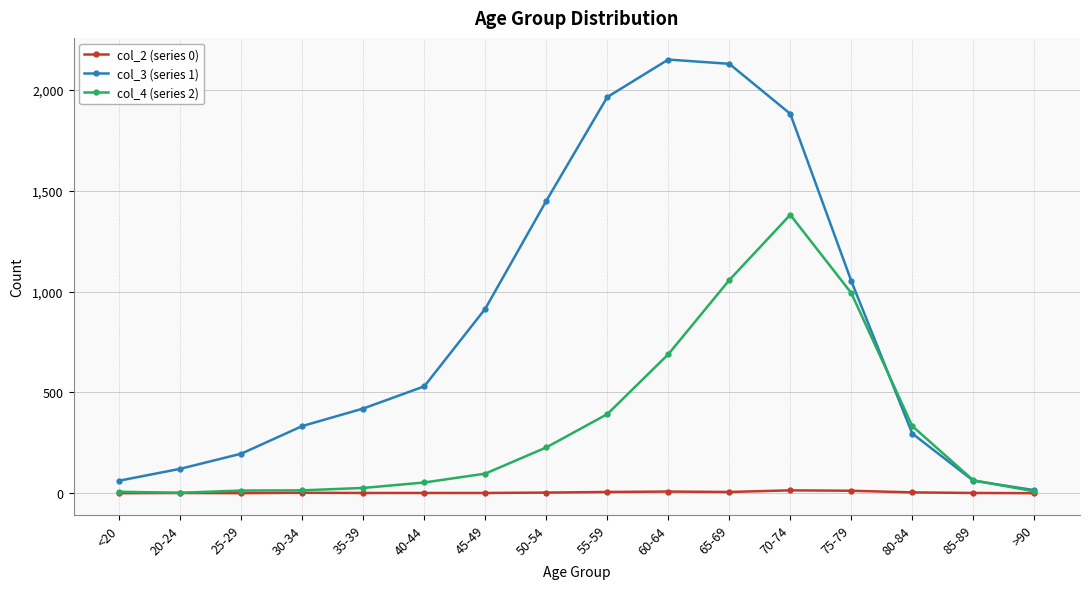

What is the greatest value displayed?

2151